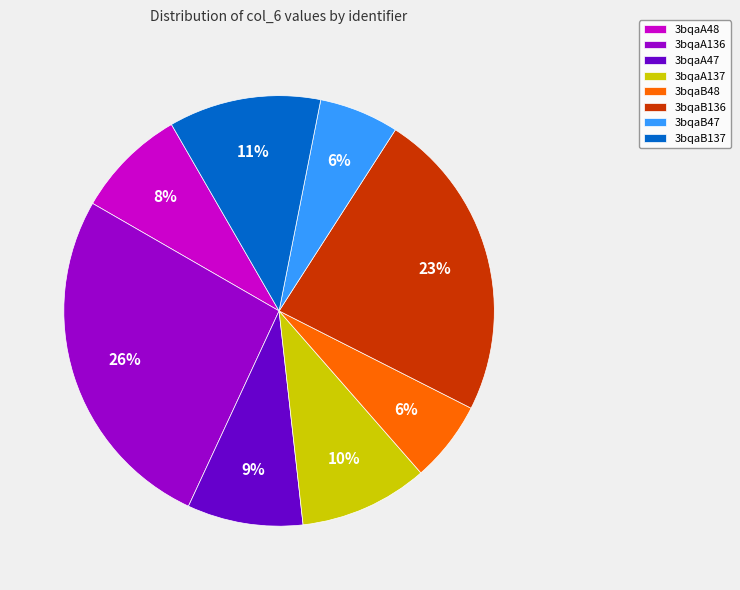

Which has a higher value, 3bqaA48 or 3bqaB136?

3bqaB136